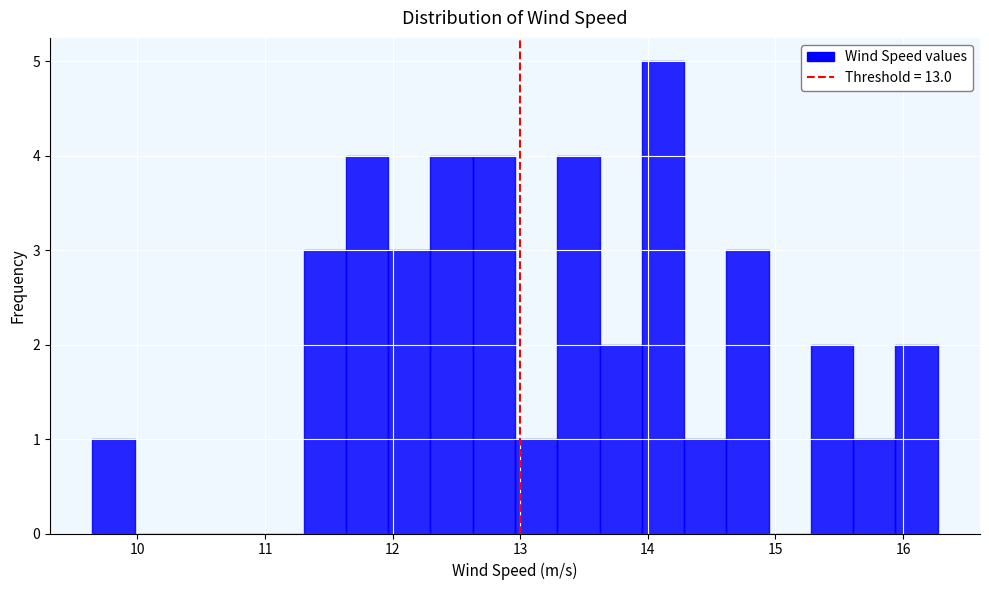

Around what value on the x-axis is the tallest bar? Give the approximate position of its centre, as read against the axis.

14.1